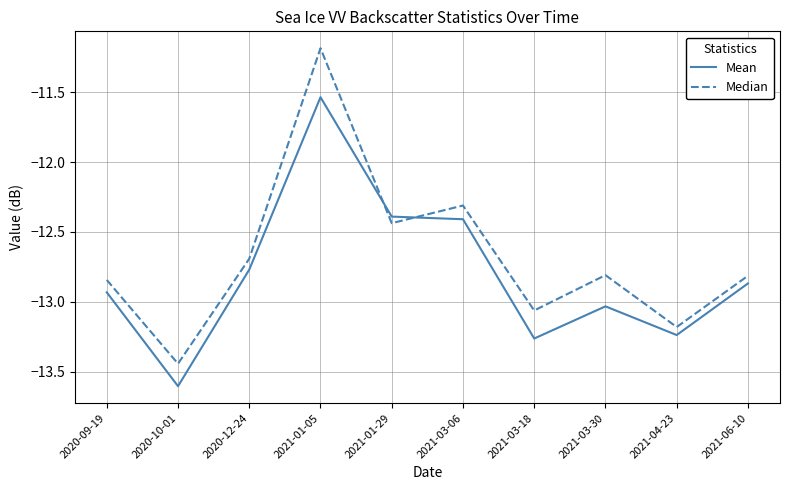

What position from the left is 2021-01-29?

5